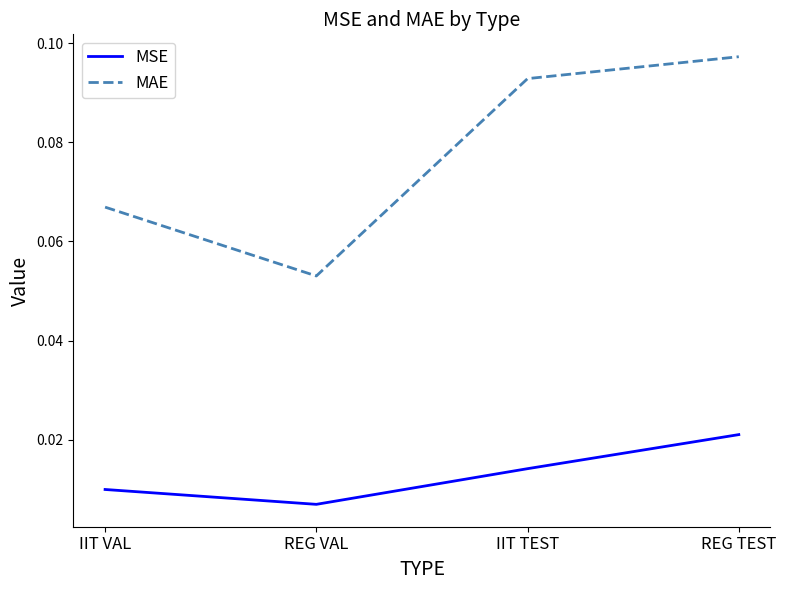

Count the number of categories in the chart.

4